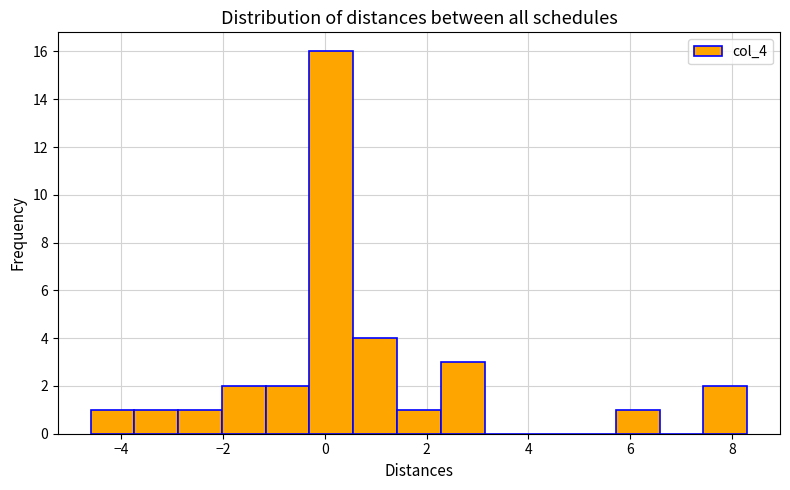

What is the height of the bar covering -2.02 to -1.16 on the x-axis? Neither the bar edges nor the heights are printed on the chart, so give them approximately, as read against the axes.

2